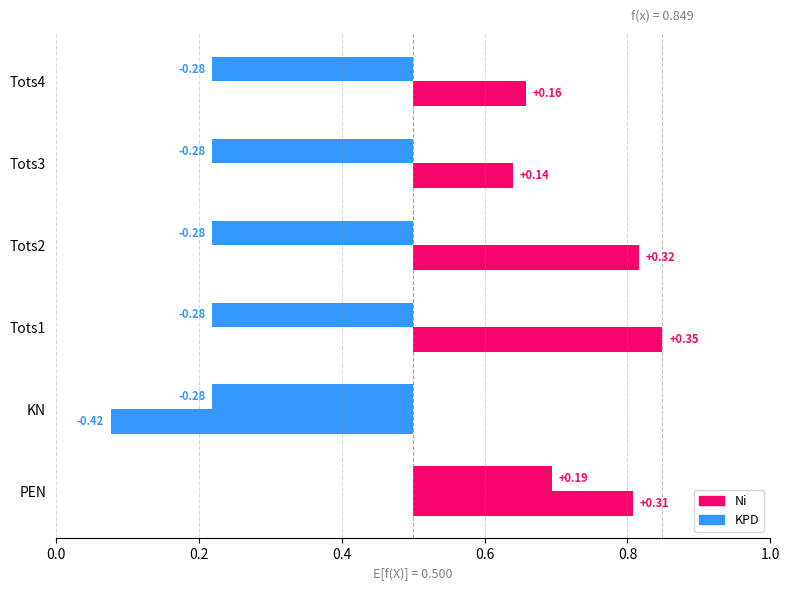

Between KN and PEN, which is larger?

PEN